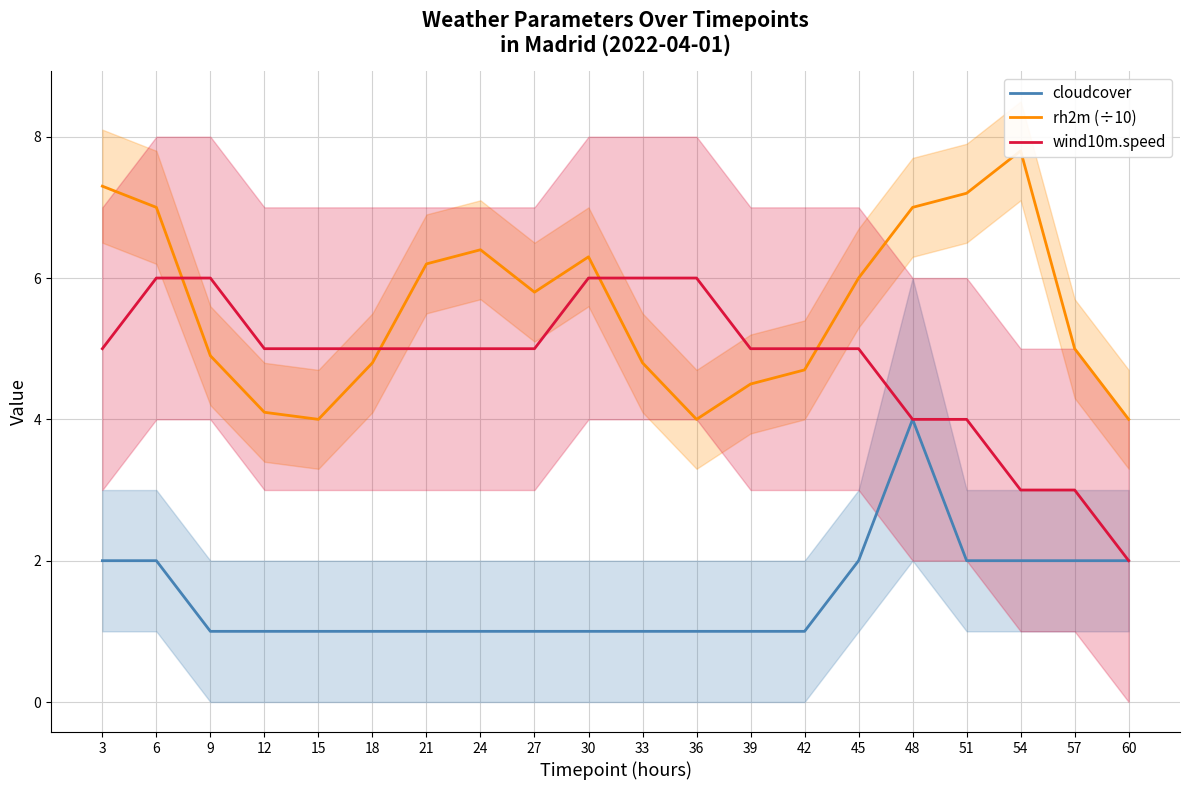

The rh2m (÷10) series shows 4.7 at 42. True or false?

True